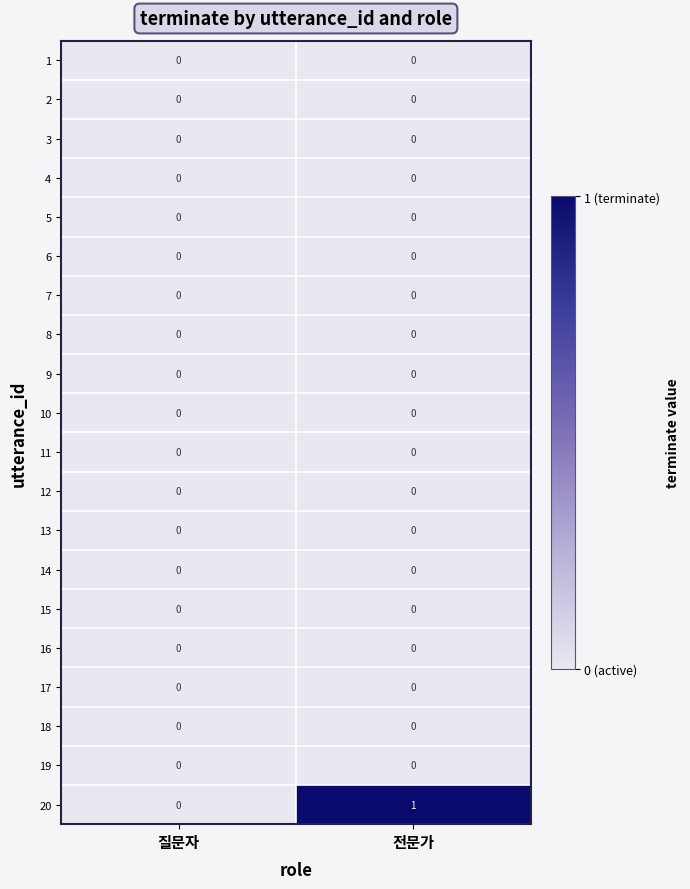

Which series has the largest total across all categories?

20